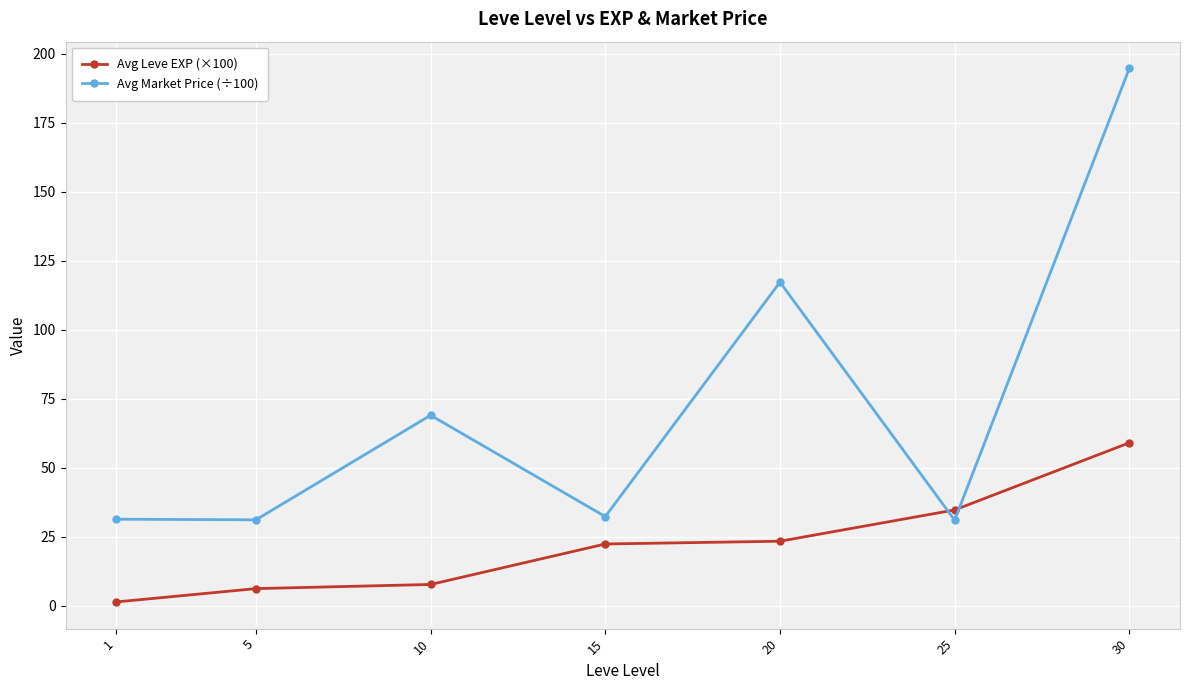

True or false: Avg Market Price (÷100) has more than 2 points higher than both neighbors.

False